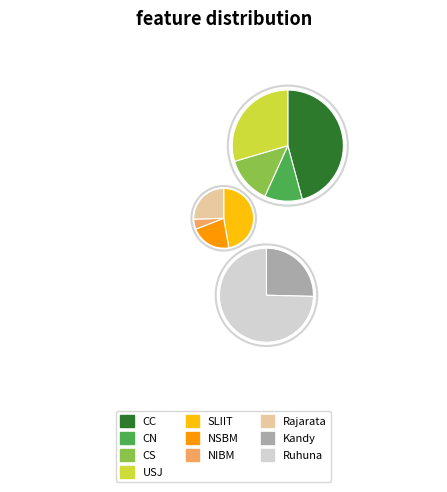

To the nearest percent, what is the difference between the NSBM and CN slice percentages?

6%